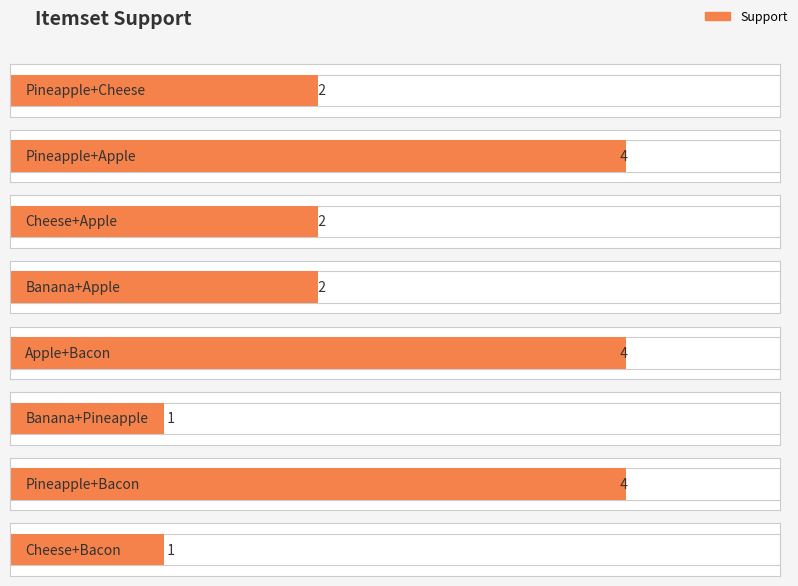

At which category does the chart reach its peak across all series?

Pineapple+Apple